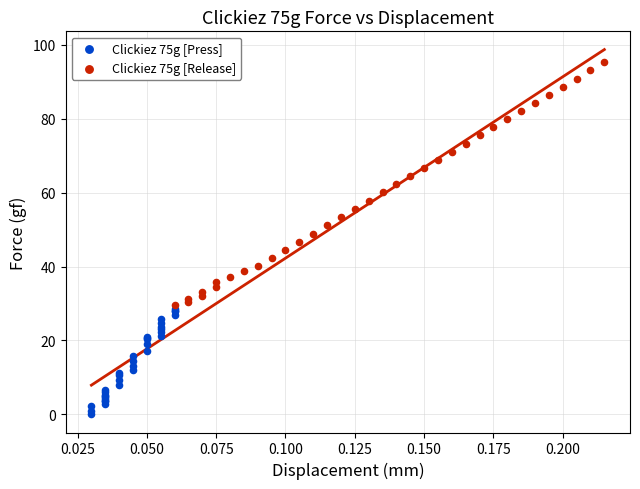

Which series contains the highest Y value?

Clickiez 75g [Release]